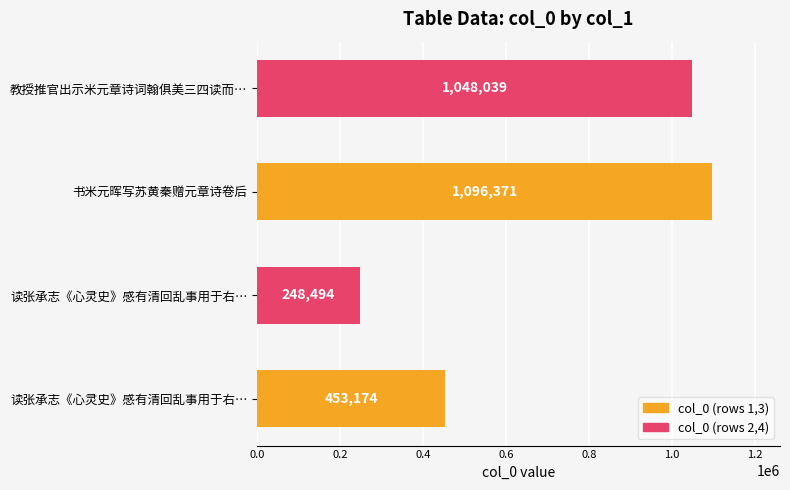

How many data points does each series have?

4